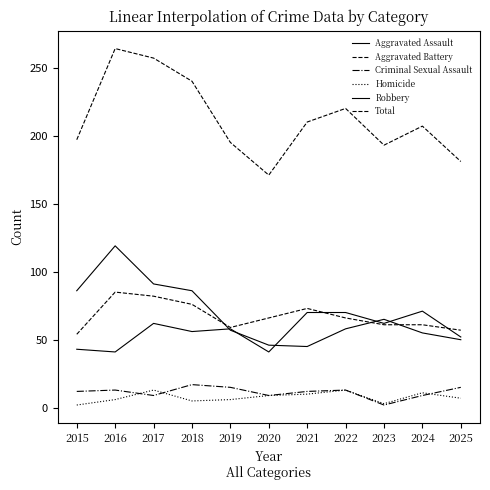

How many intersections are there between Aggravated Assault and Robbery?

5